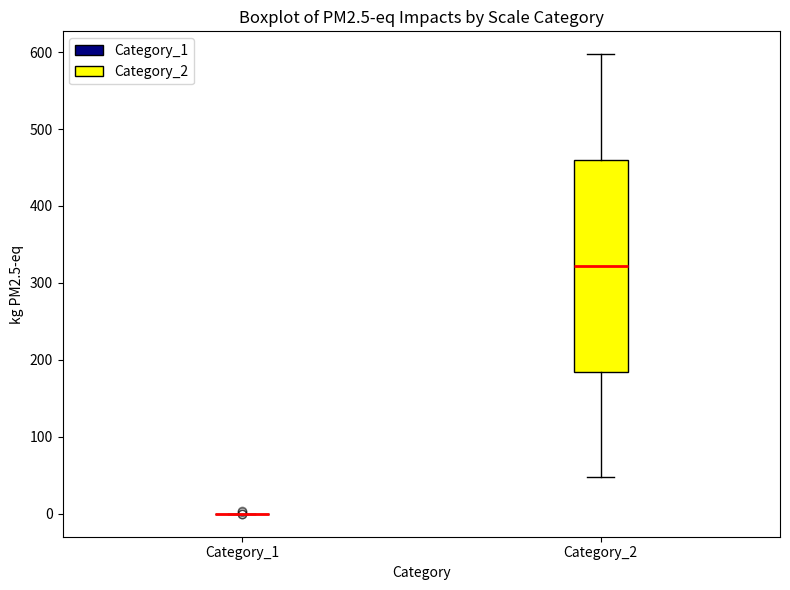

Reading left to right, read every box against the y-axis: the position of its median line, the range the box covers, and the ends of its whiskers. The values are not printed on the chart, so give them approximately, as read against the axis.

Category_1: box collapsed to a line at 0, whiskers 0 to 0
Category_2: median 320, box 180 to 460, whiskers 50 to 600